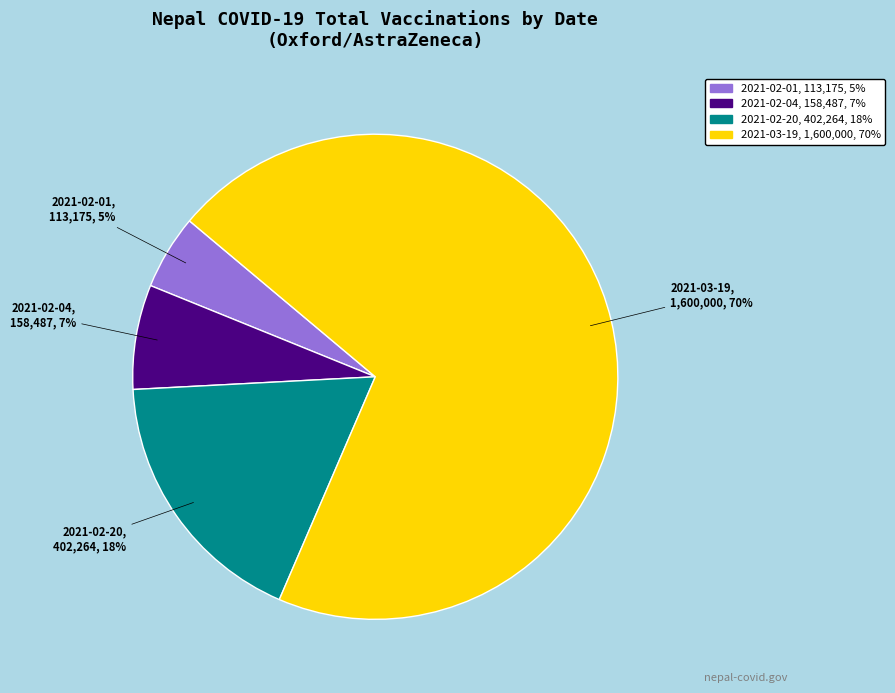

Does any single category account for the majority?

Yes